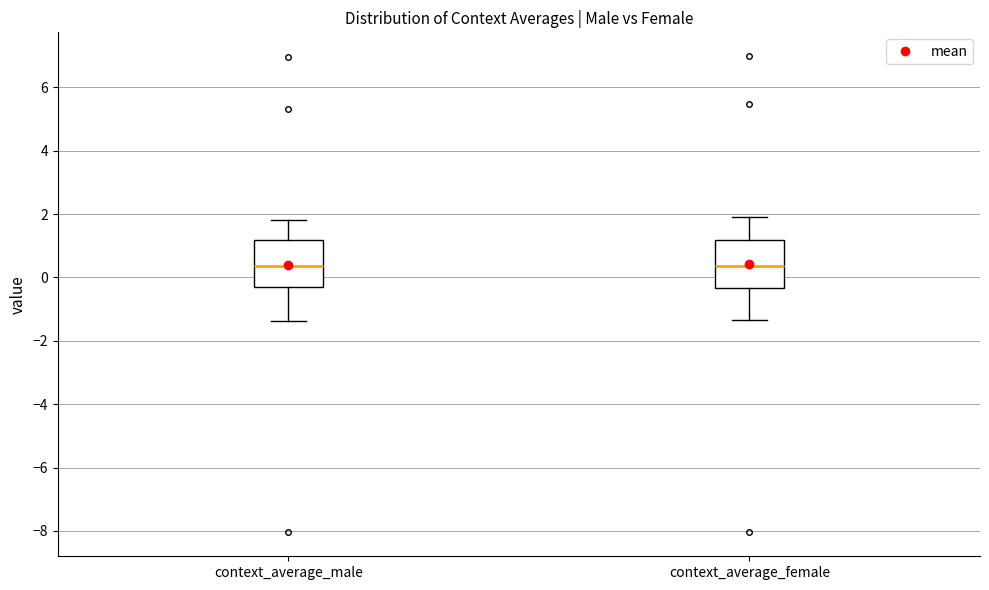

Reading left to right, transcribe this box plot: for each box, give where its median line is, the range the box spans, and where its two whiskers end, as read against the y-axis. The values are not printed on the chart, so give them approximately, as read against the axis.

context_average_male: median 0.4, box -0.4 to 1.2, whiskers -1.4 to 1.8
context_average_female: median 0.4, box -0.4 to 1.2, whiskers -1.4 to 2.0